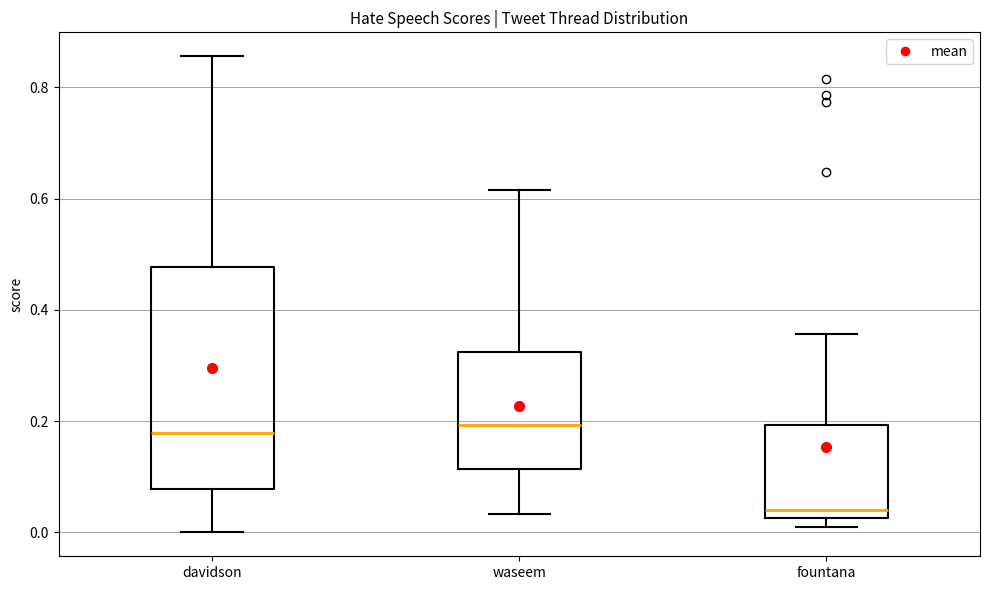

Comparing the boxes themselves (not the whiskers), which one is the tallest?

davidson